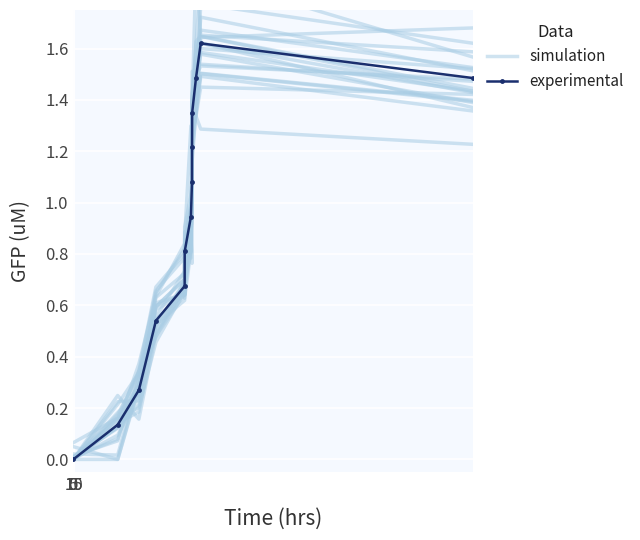

Rank the series at 5 from lowest to highest value.

experimental, simulation